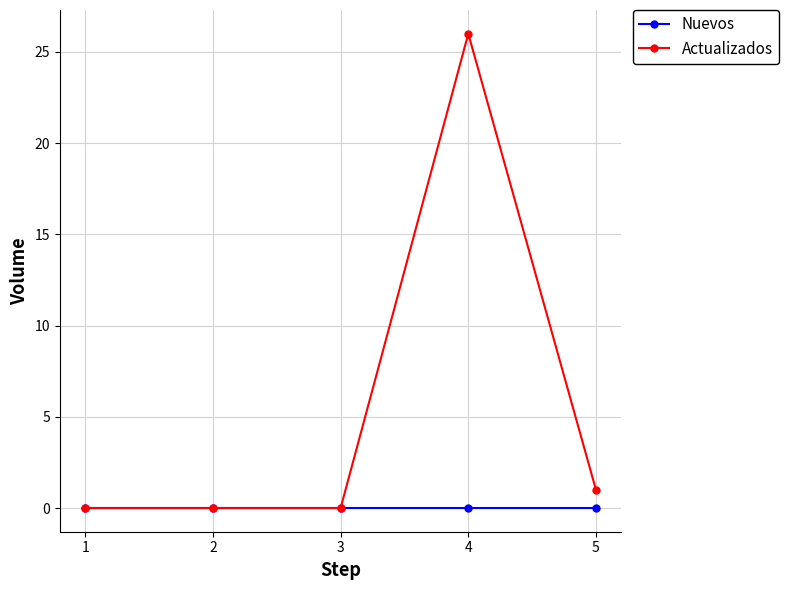

How many lines are shown in the chart?

2